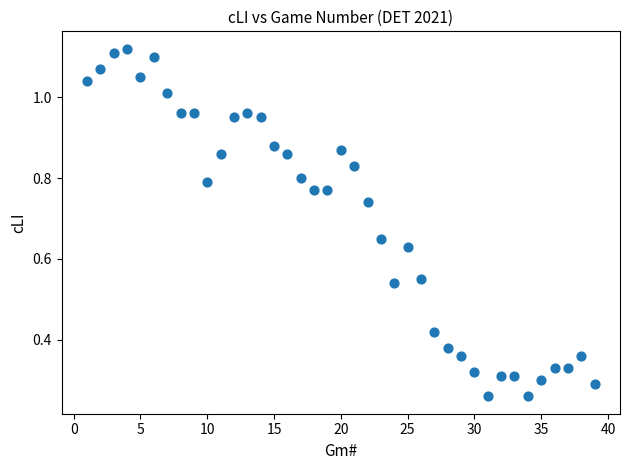

What is the range of X values (max minus min)?

38.0